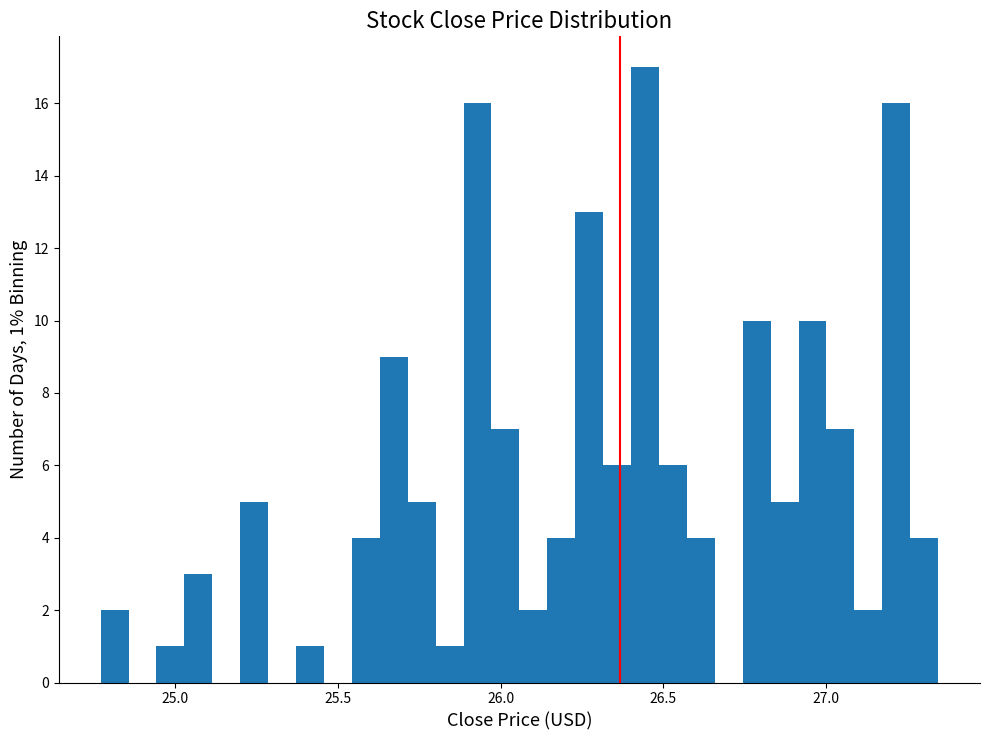

Read against the x-axis, roughly where is the centre of the tallest bar?

26.45